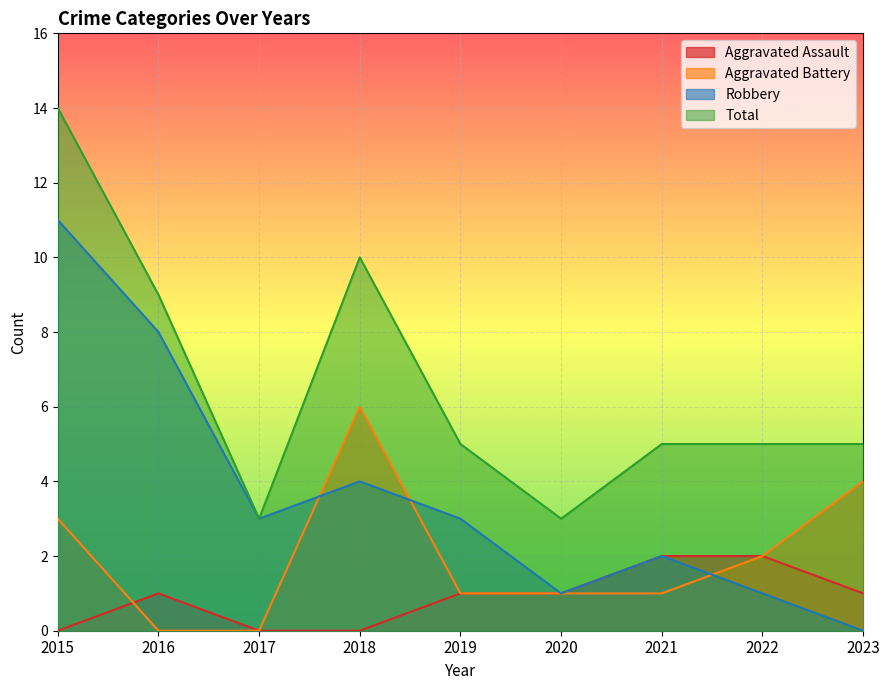

List the labels in order of Total value, largest first.

2015, 2018, 2016, 2019, 2021, 2022, 2023, 2017, 2020